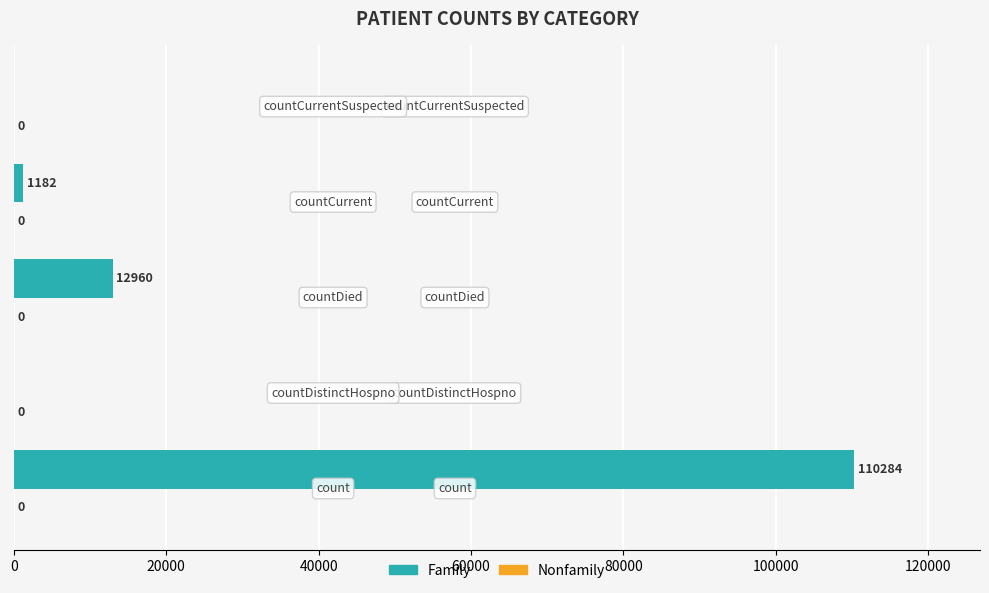

What is the maximum value shown in the chart?

110284